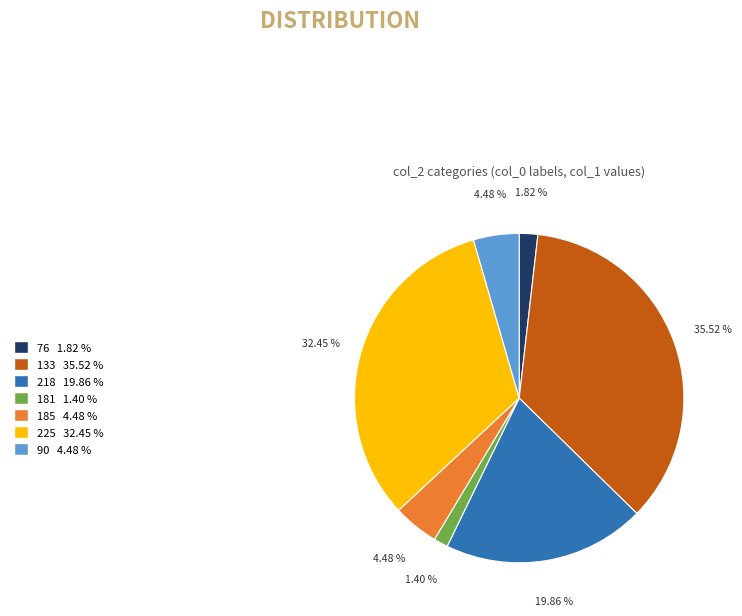

To the nearest percent, what is the difference between the largest and smallest slice percentages?

34%